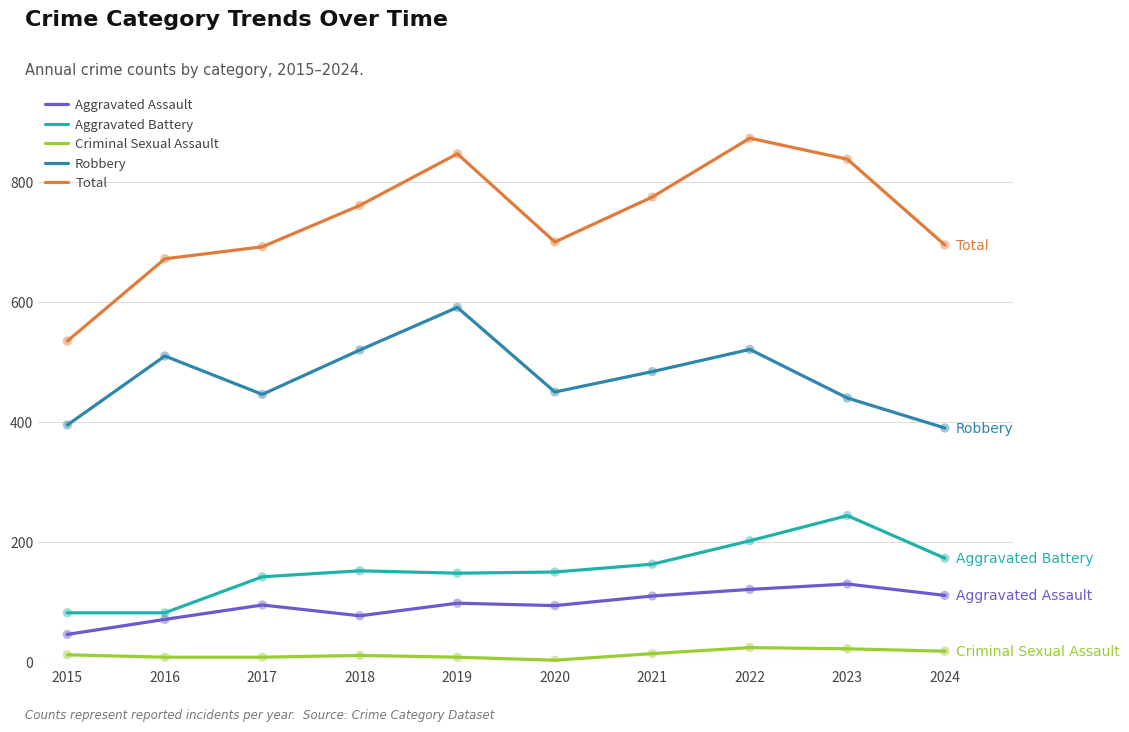

Which series has the widest spread of values?

Total